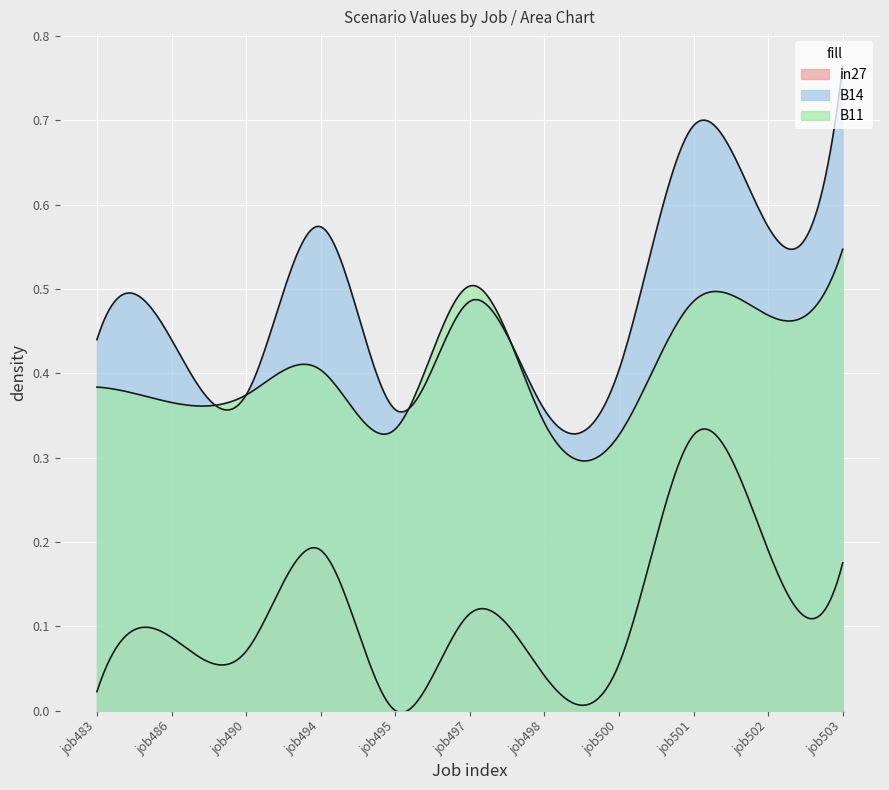

The value of B14 at job495 is 0.4. True or false?

True